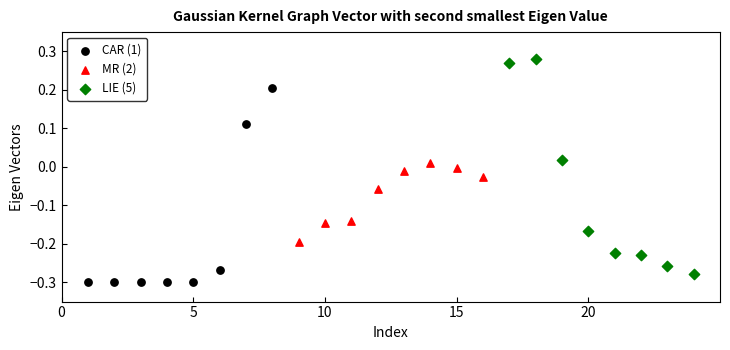

Which series contains the highest Y value?

LIE (5)